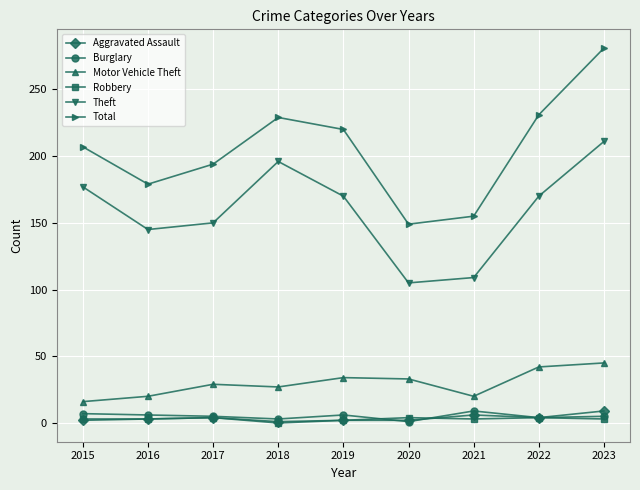

How many categories are shown in the chart?

9